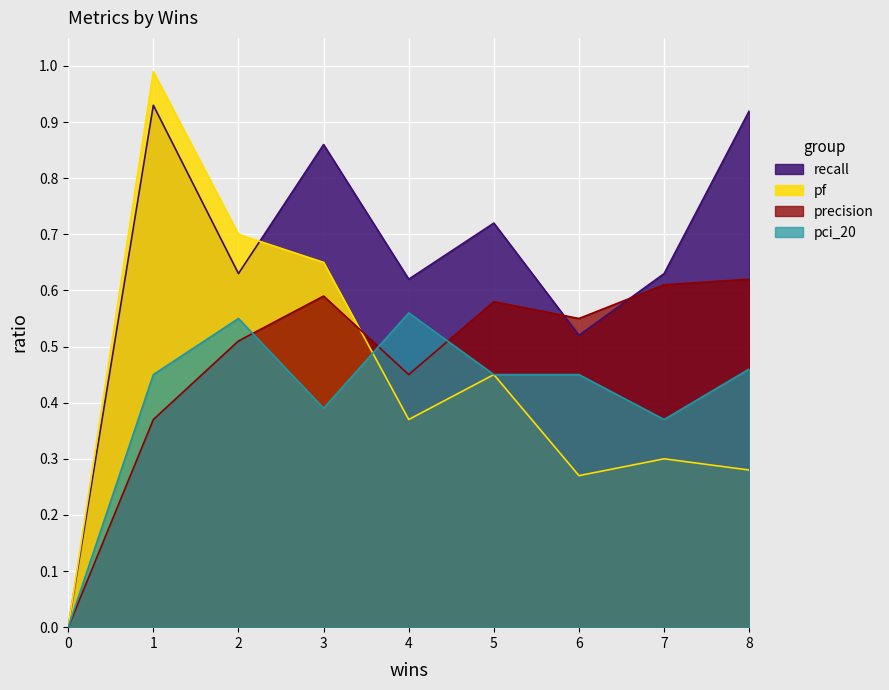

Is it true that pf equals 0.7 at 5?

False